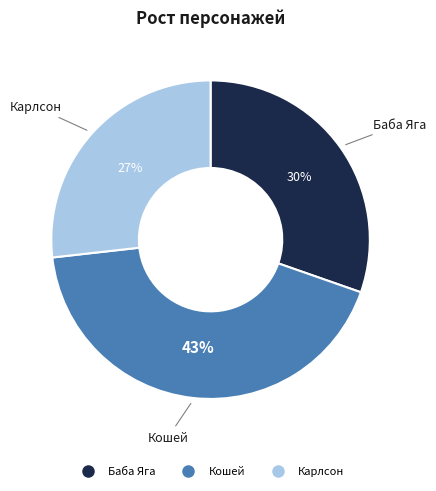

Do Баба Яга and Кошей together represent more than half of the pie?

Yes